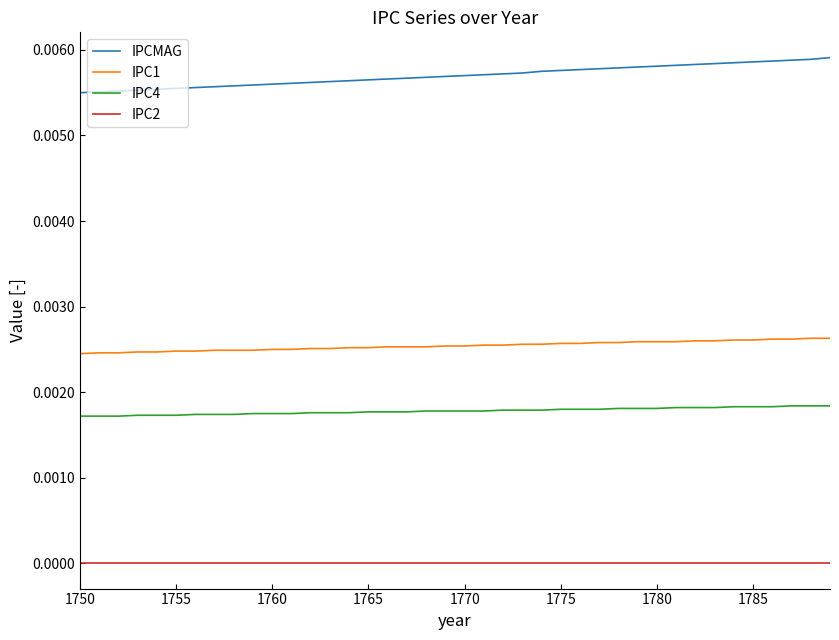

Rank the series by their maximum value, from highest to lowest.

IPCMAG, IPC1, IPC4, IPC2